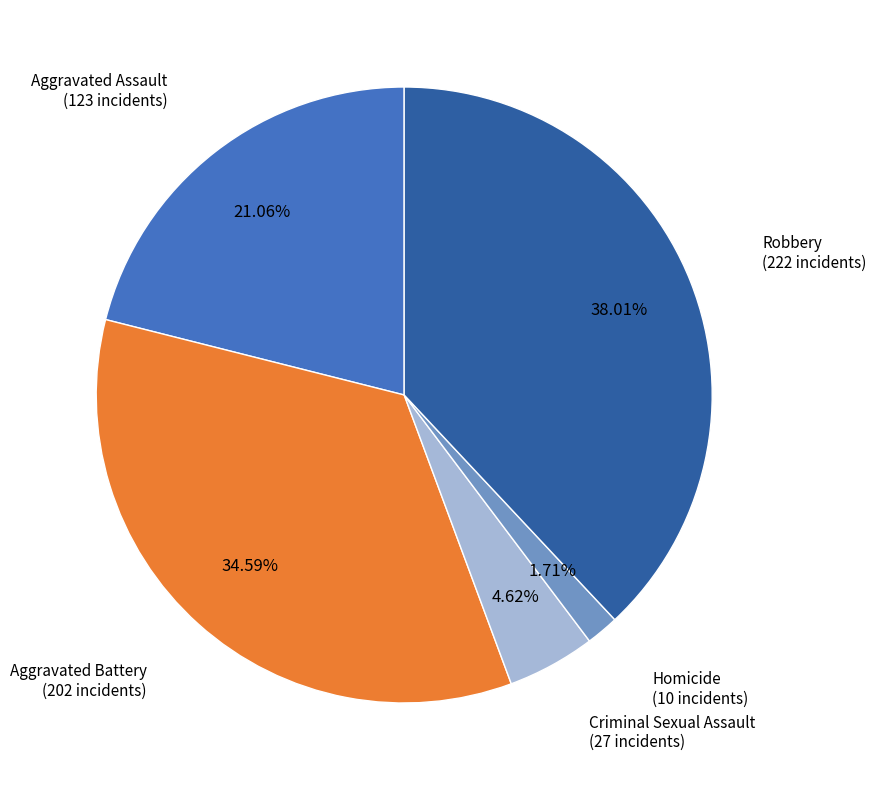

To the nearest percent, what portion does Aggravated Assault represent?

21%